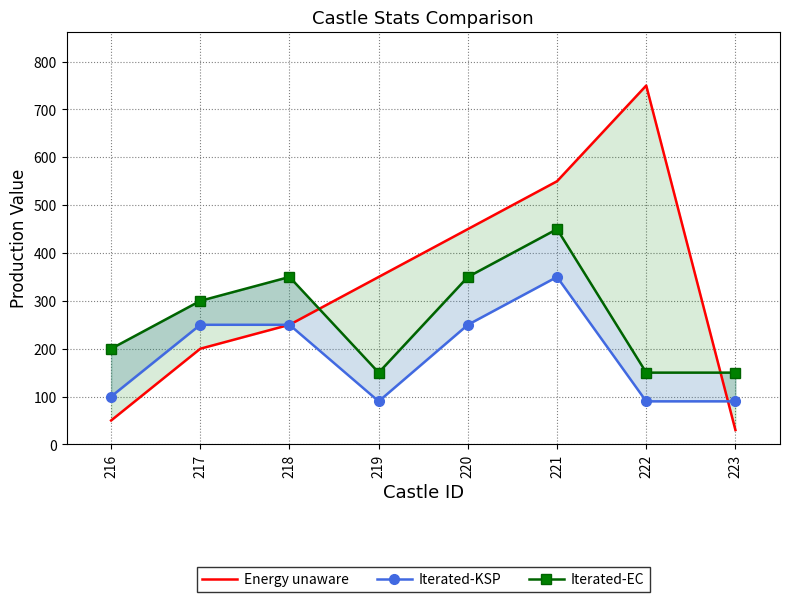

What is the difference between the highest and lowest values at 218?

100